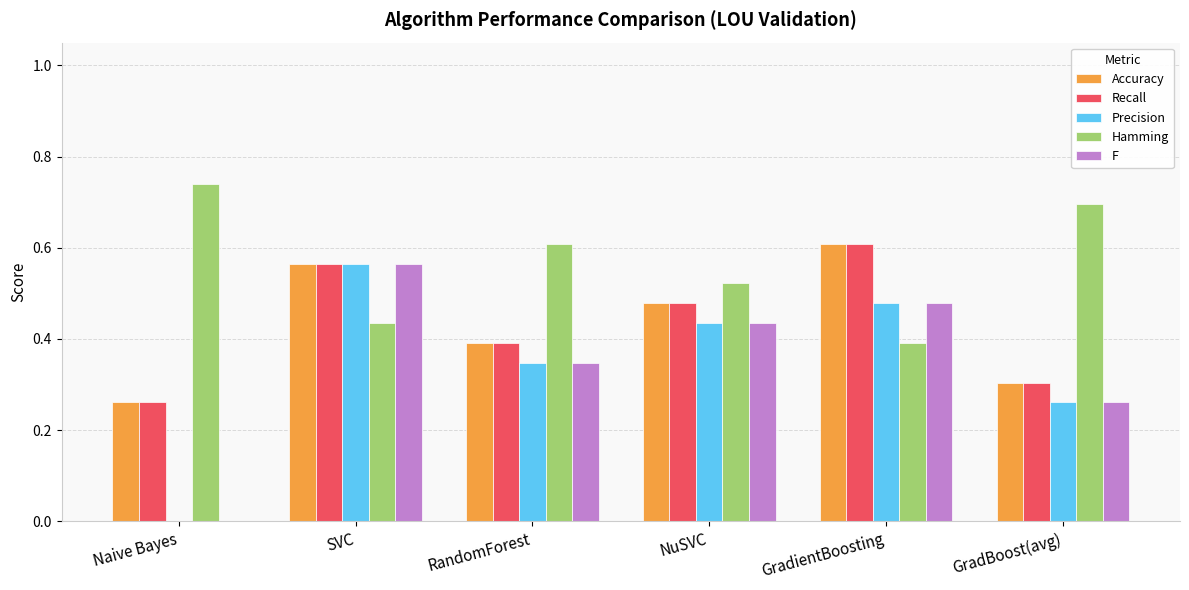

Is the value of Accuracy at GradBoost(avg) greater than the value of Precision at Naive Bayes?

Yes